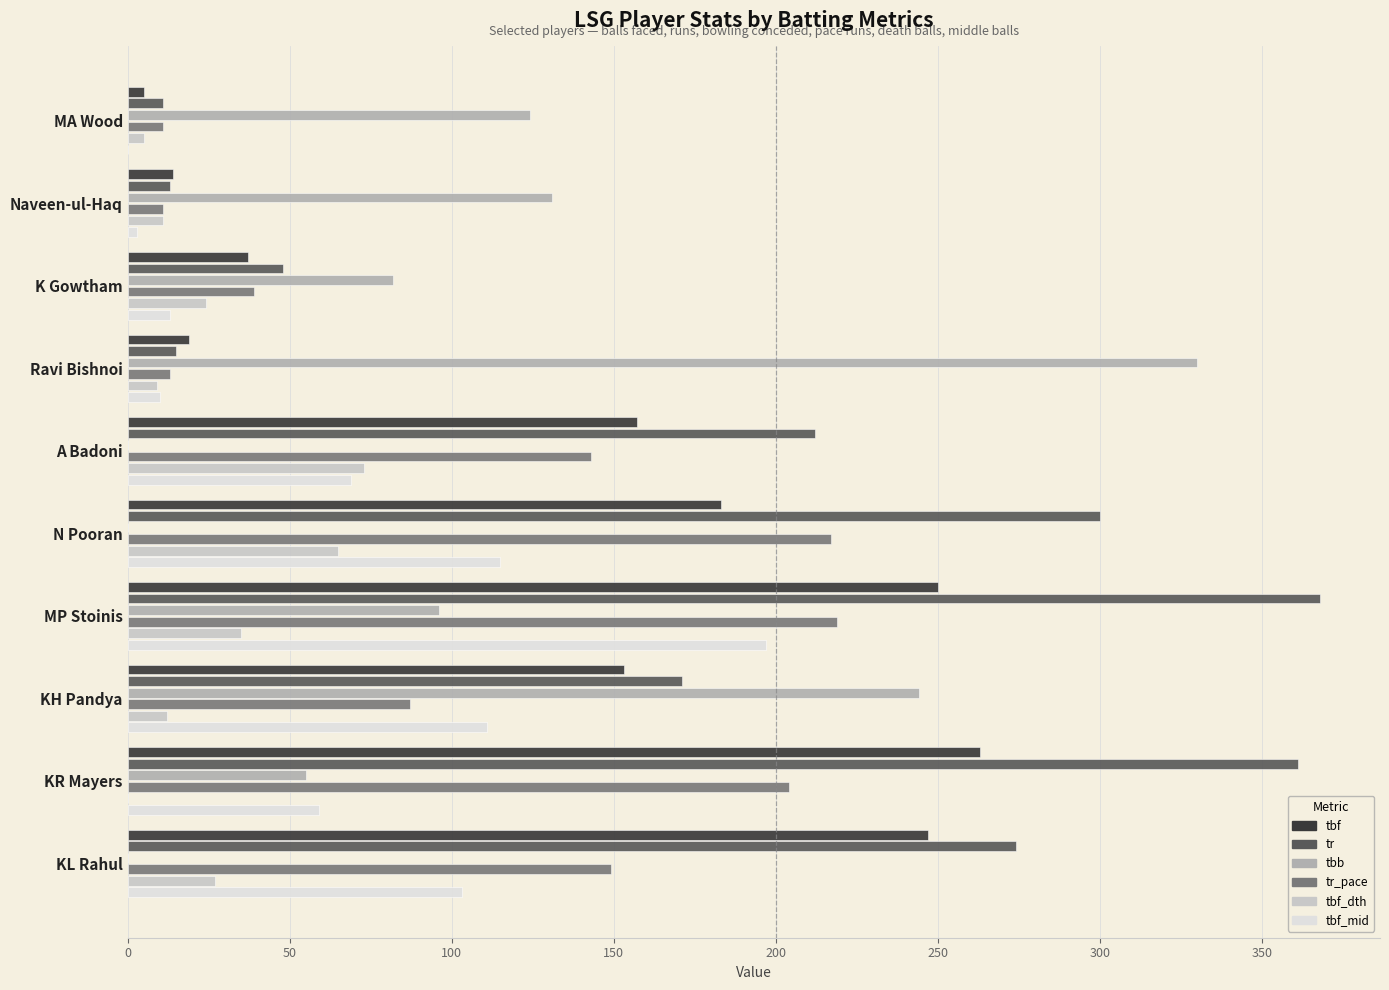

Count the number of data series in this chart.

6